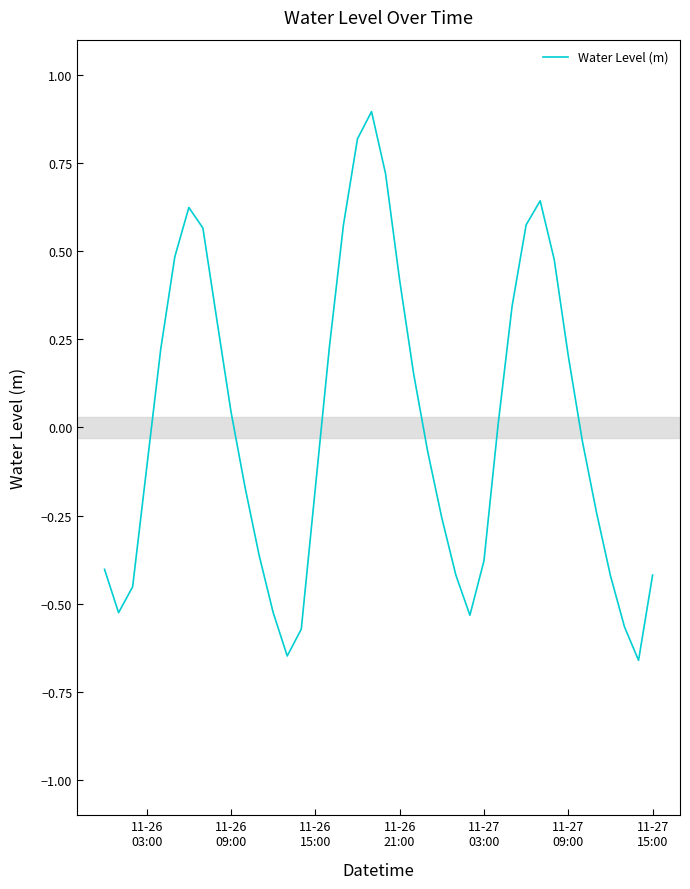

What is the maximum value shown in the chart?

0.9